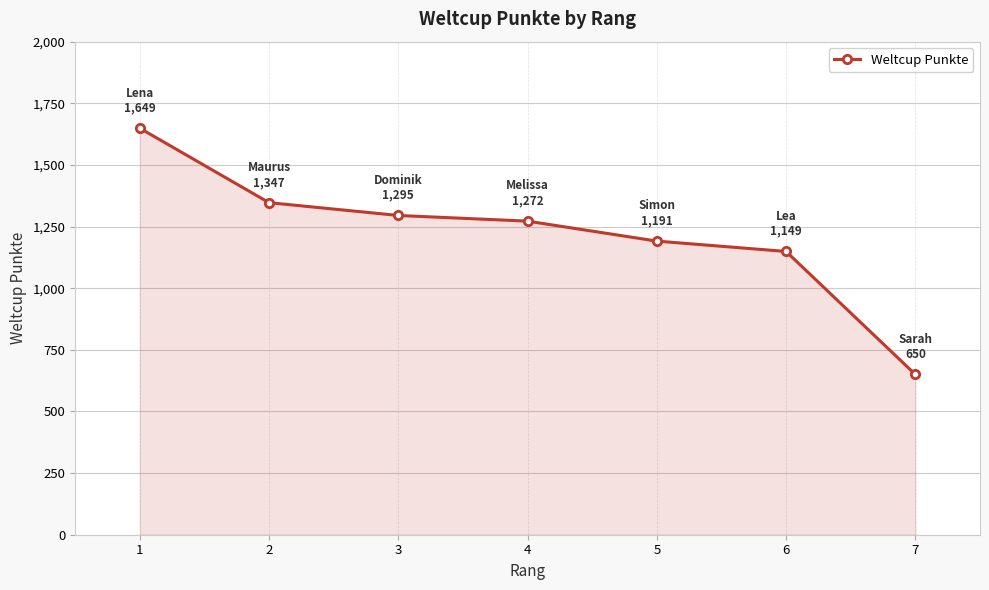

How many lines are shown in the chart?

1